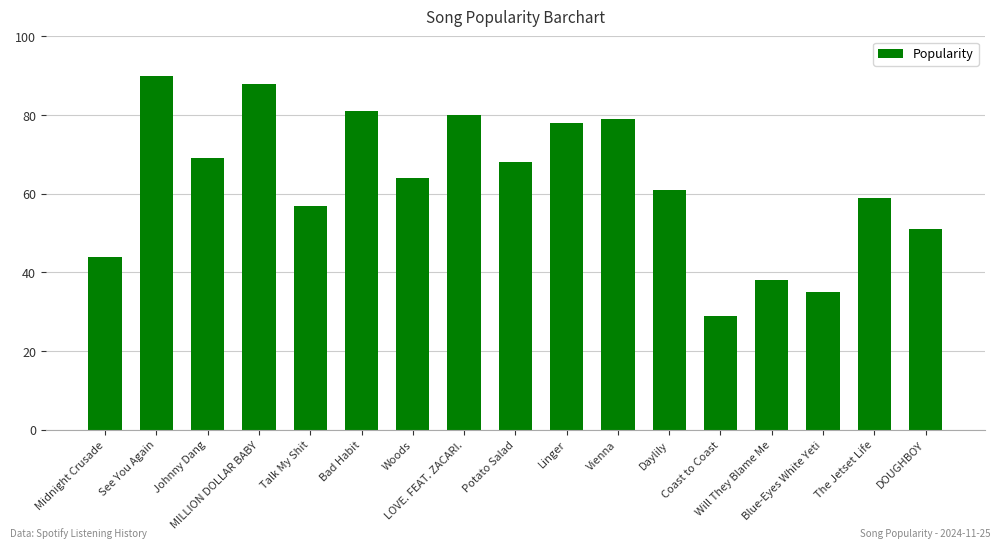

List the labels in order of value, largest first.

See You Again, MILLION DOLLAR BABY, Bad Habit, LOVE. FEAT. ZACARI., Vienna, Linger, Johnny Dang, Potato Salad, Woods, Daylily, The Jetset Life, Talk My Shit, DOUGHBOY, Midnight Crusade, Will They Blame Me, Blue-Eyes White Yeti, Coast to Coast